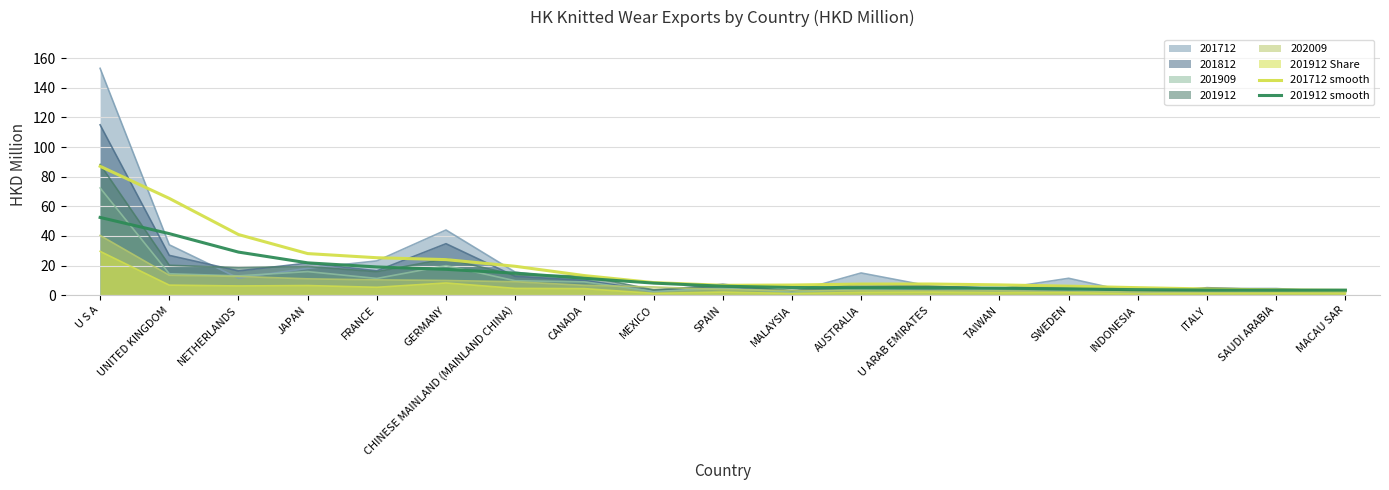

Is it true that 201712 smooth equals 8.6 at CANADA?

False